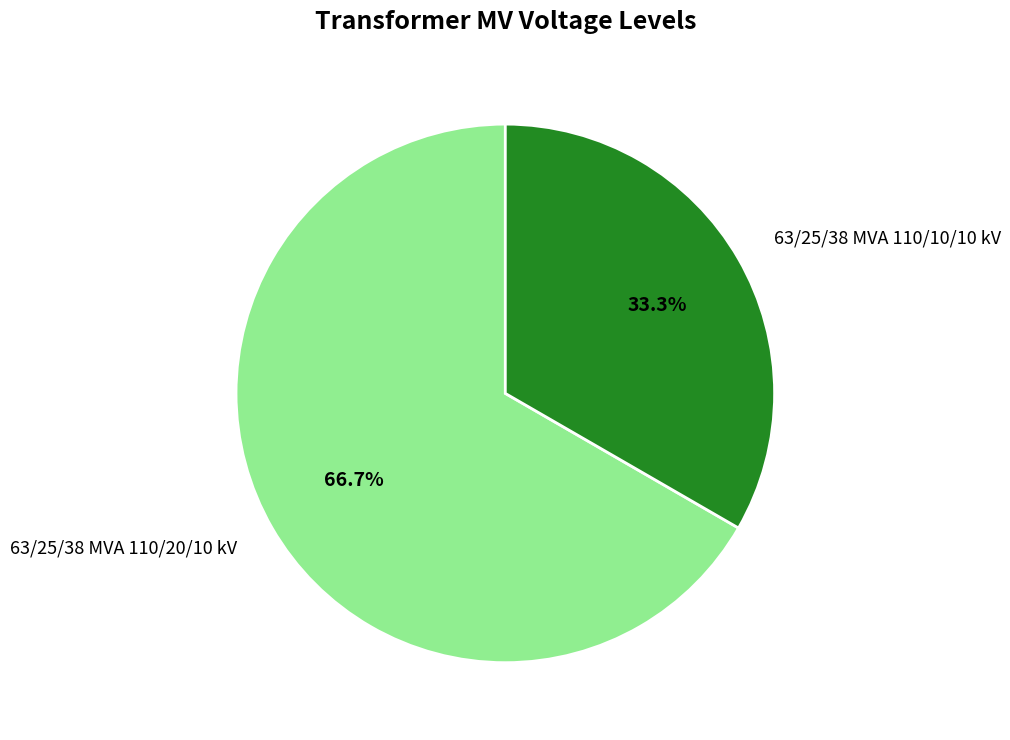

To the nearest percent, what portion does 63/25/38 MVA 110/20/10 kV represent?

67%